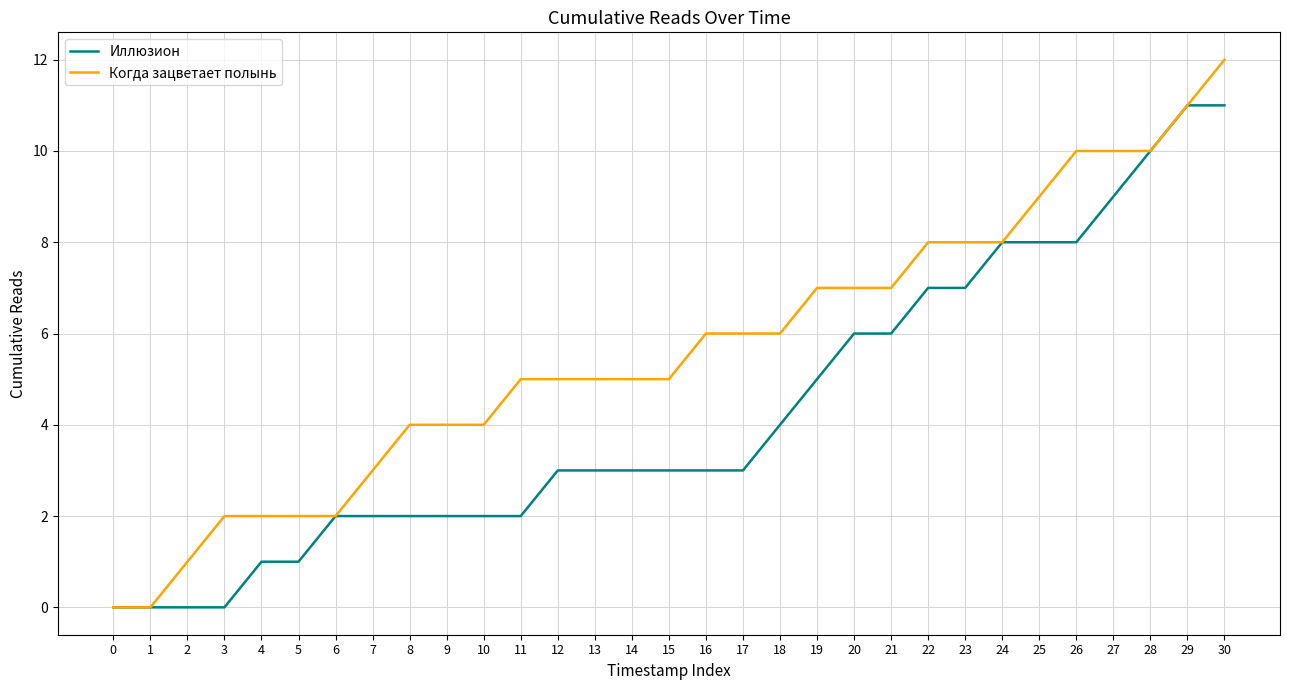

What is the difference between the maximum and minimum values in the Иллюзион series?

11